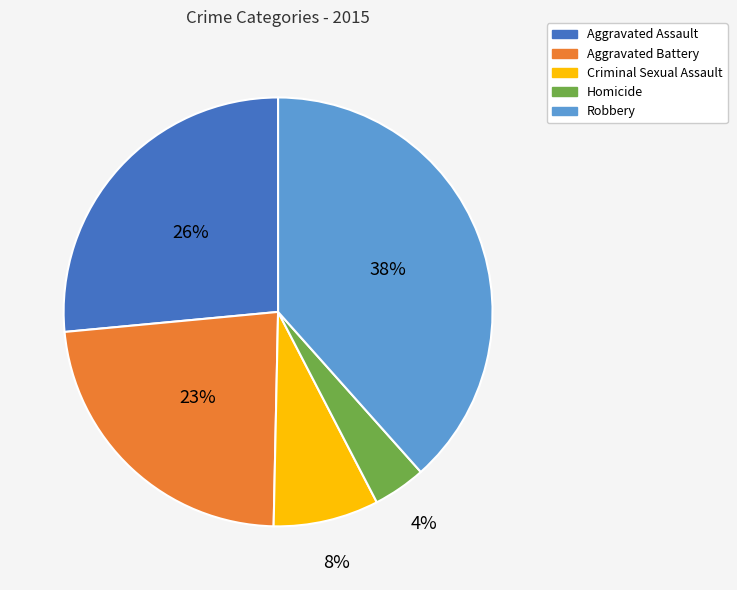

To the nearest percent, what percentage of the pie is Aggravated Assault?

26%